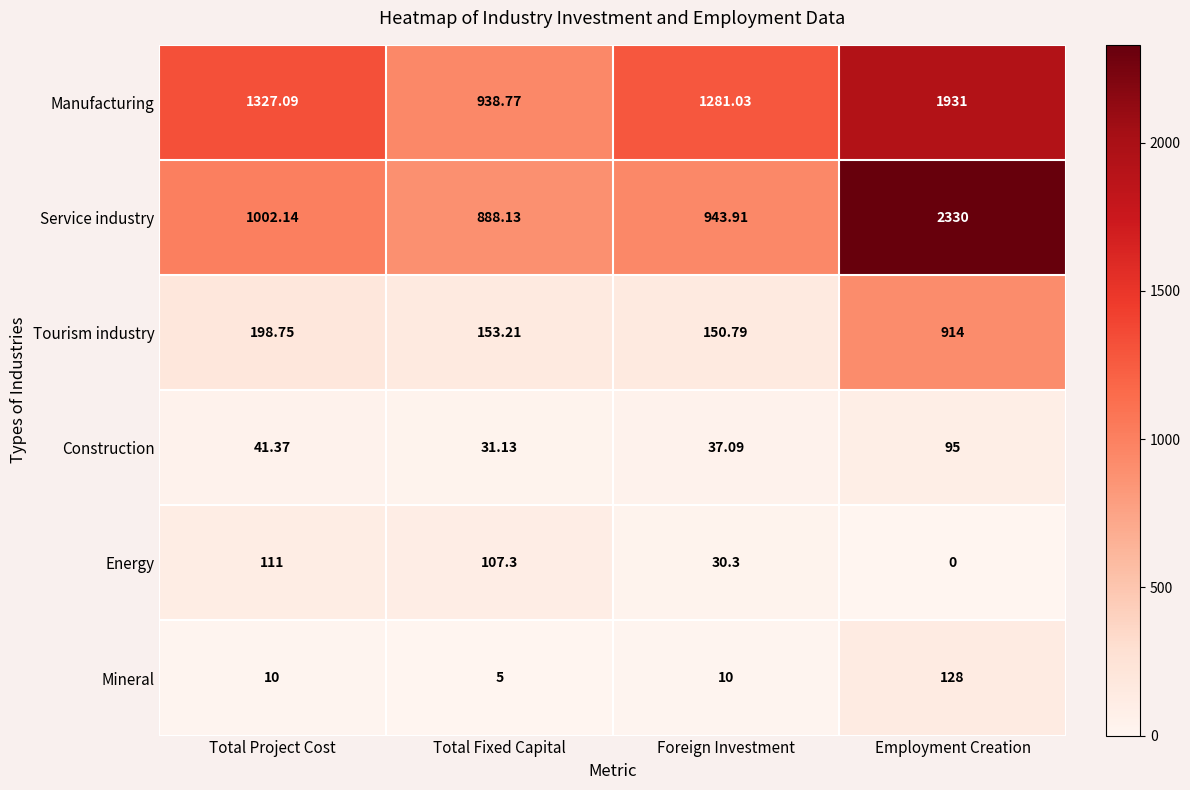

Which label corresponds to the smallest value in the chart?

Employment Creation